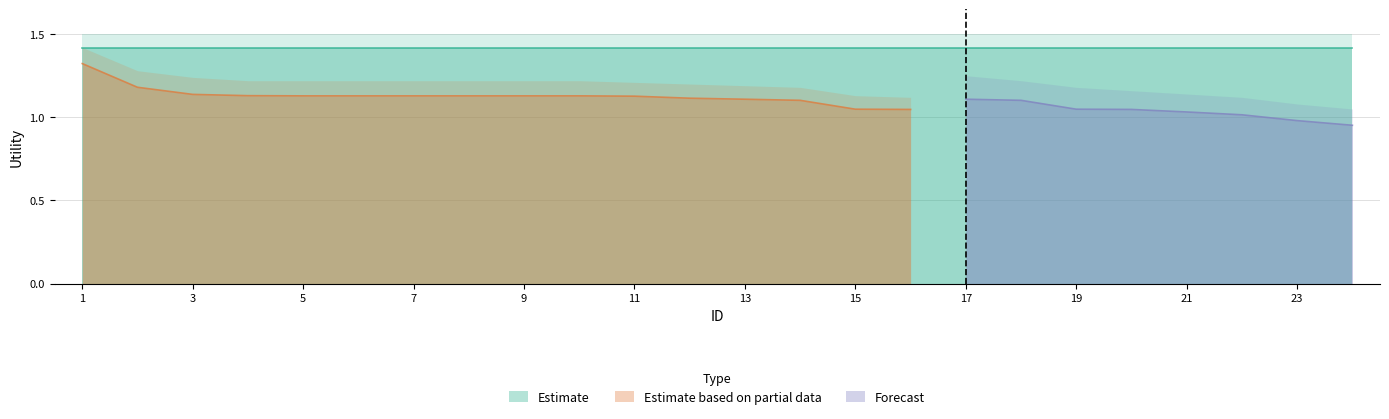

Reading left to right, transcribe all the data shown in this chart.

Estimate: 1=1.4	2=1.4	3=1.4	4=1.4	5=1.4	6=1.4	7=1.4	8=1.4	9=1.4	10=1.4	11=1.4	12=1.4	13=1.4	14=1.4	15=1.4	16=1.4	17=1.4	18=1.4	19=1.4	20=1.4	21=1.4	22=1.4	23=1.4	24=1.4
Estimate based on partial data: 1=1.3	2=1.2	3=1.1	4=1.1	5=1.1	6=1.1	7=1.1	8=1.1	9=1.1	10=1.1	11=1.1	12=1.1	13=1.1	14=1.1	15=1.0	16=1.0	17=0.0	18=0.0	19=0.0	20=0.0	21=0.0	22=0.0	23=0.0	24=0.0
Forecast: 1=0.0	2=0.0	3=0.0	4=0.0	5=0.0	6=0.0	7=0.0	8=0.0	9=0.0	10=0.0	11=0.0	12=0.0	13=0.0	14=0.0	15=0.0	16=0.0	17=1.1	18=1.1	19=1.0	20=1.0	21=1.0	22=1.0	23=1.0	24=1.0